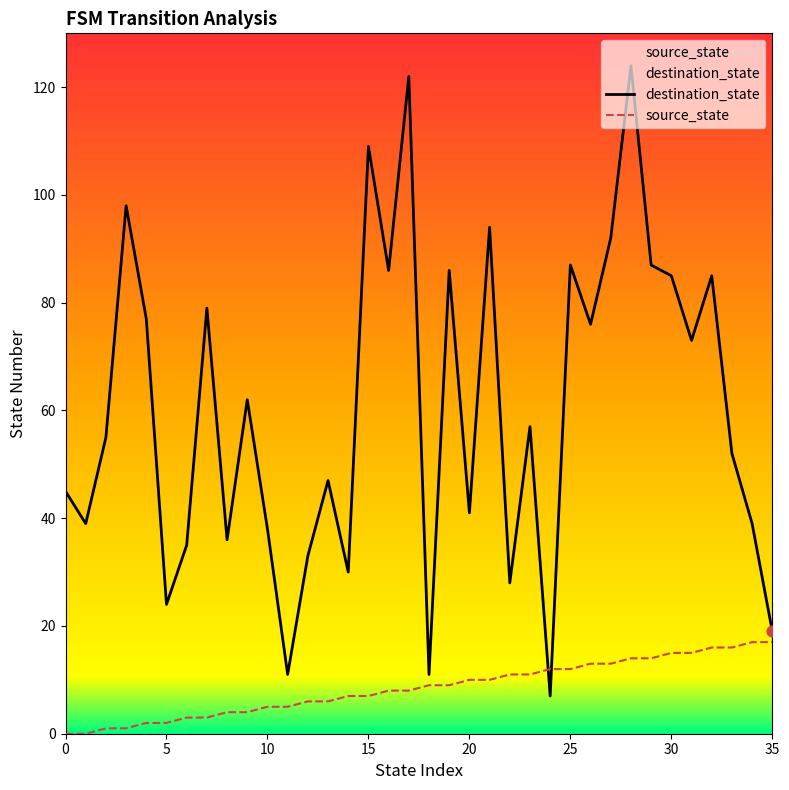

Which series contains the highest Y value?

destination_state